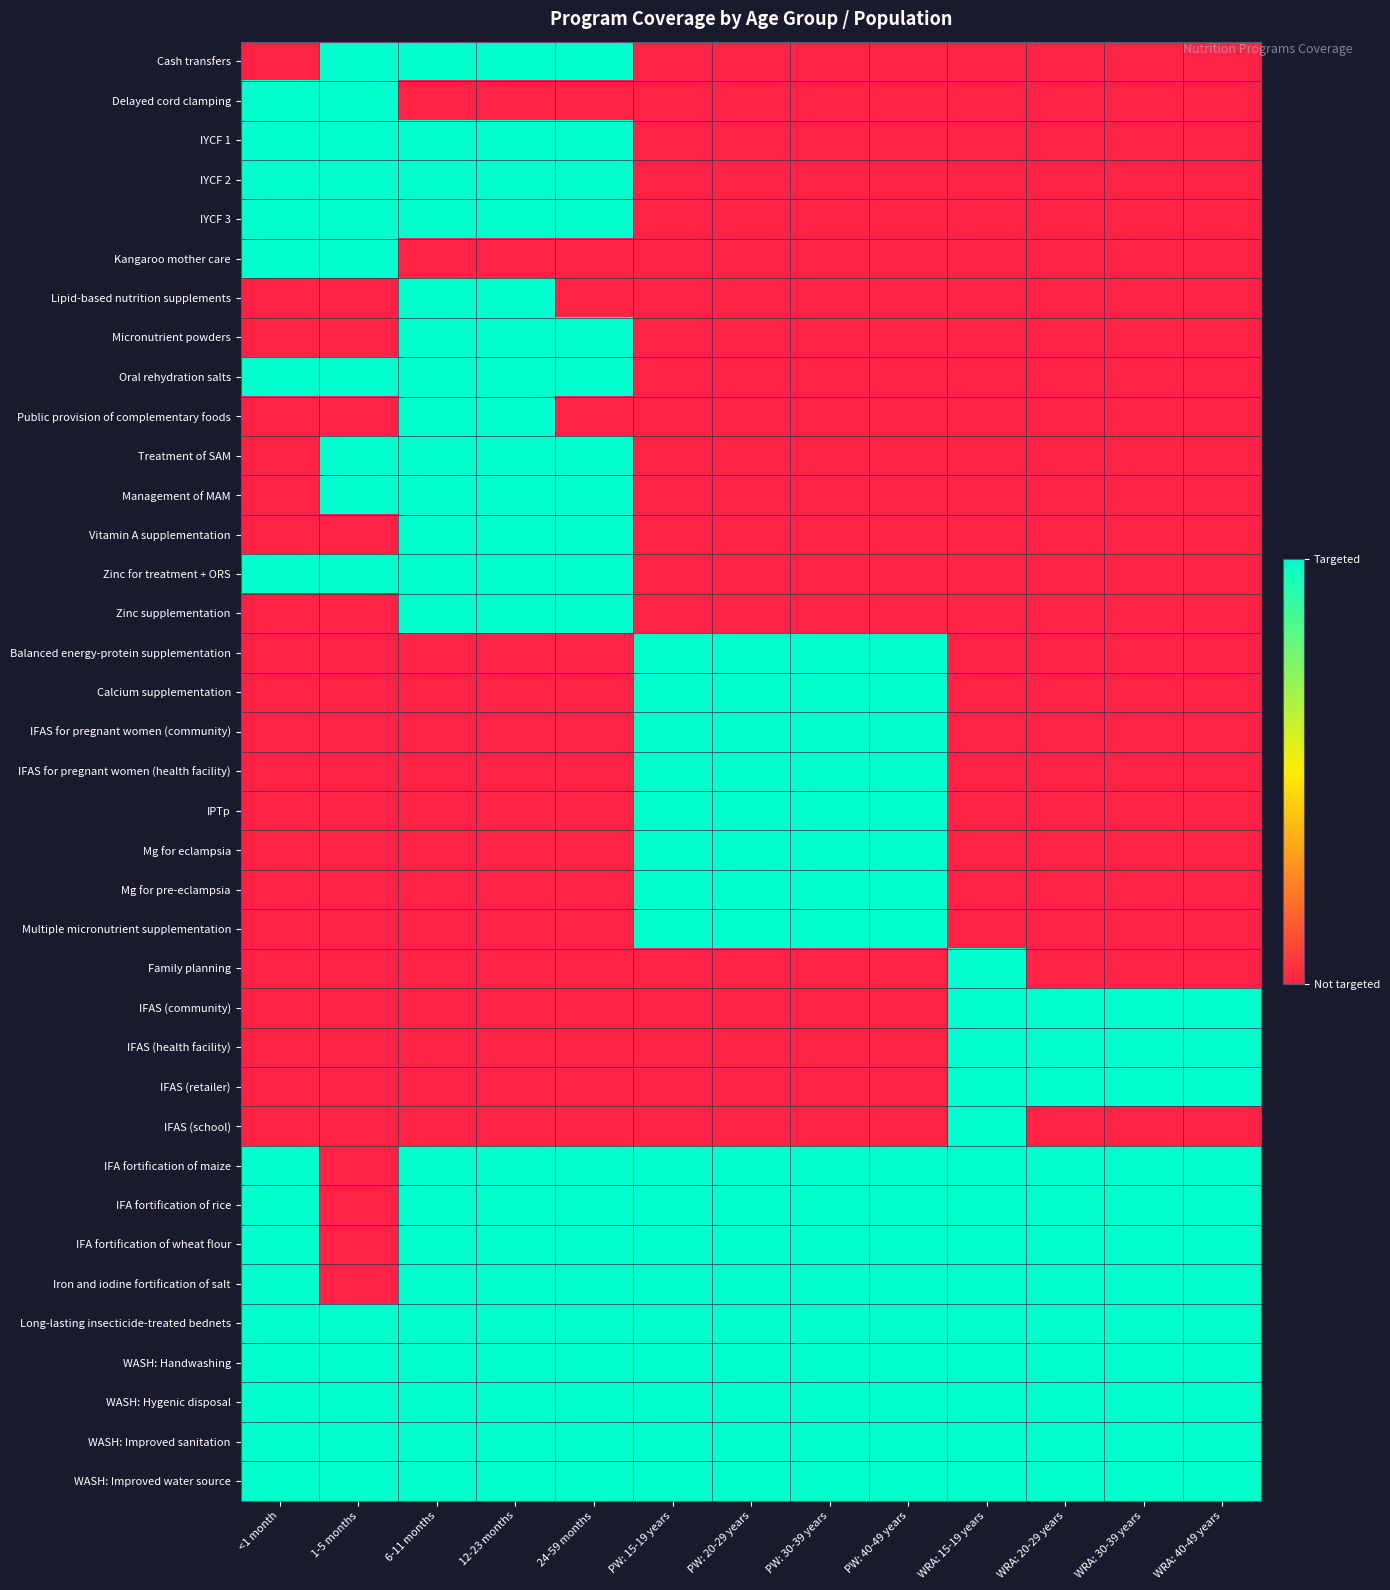

At which category is the sum across all series the highest?

6-11 months